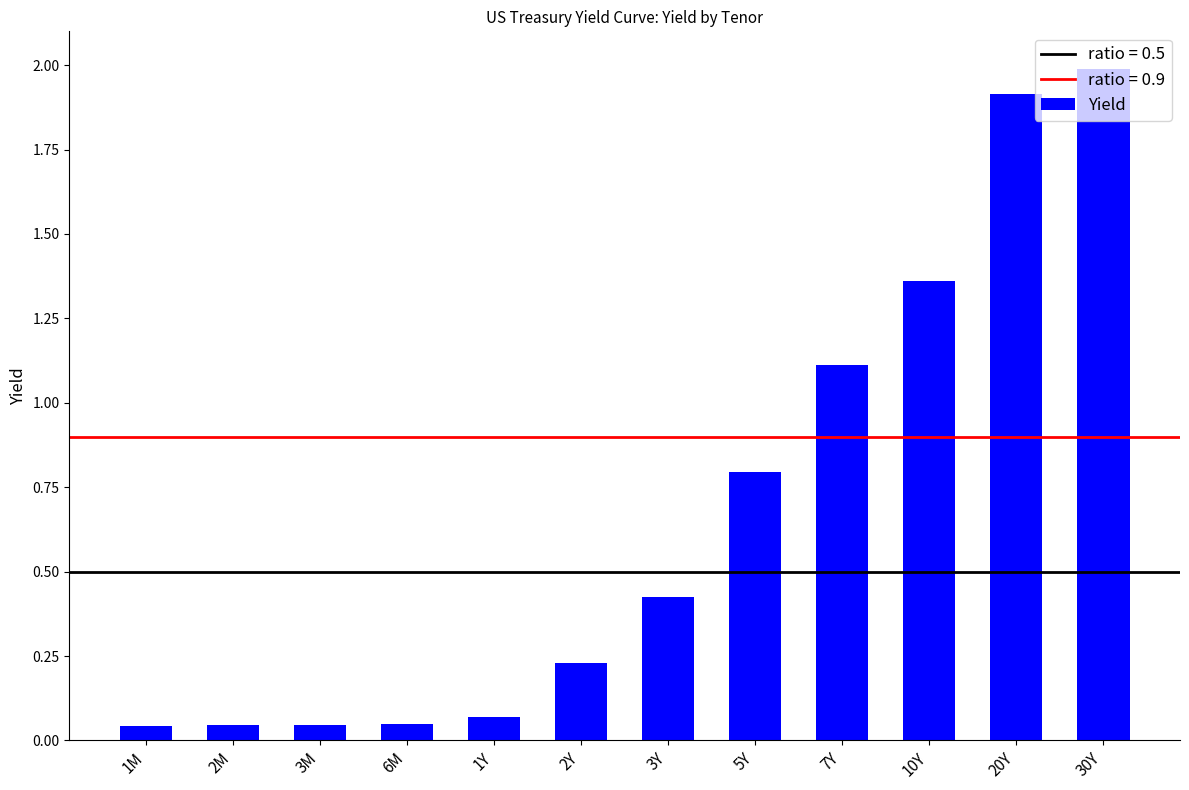

What is the label of the 10th bar from the left?

10Y